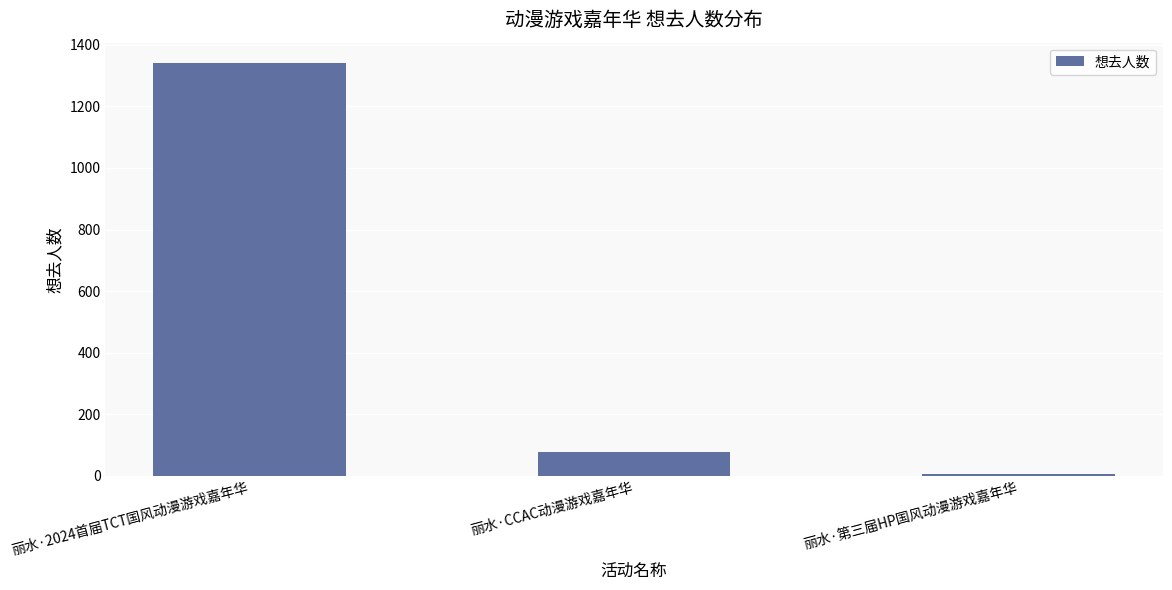

How many data points does each series have?

3